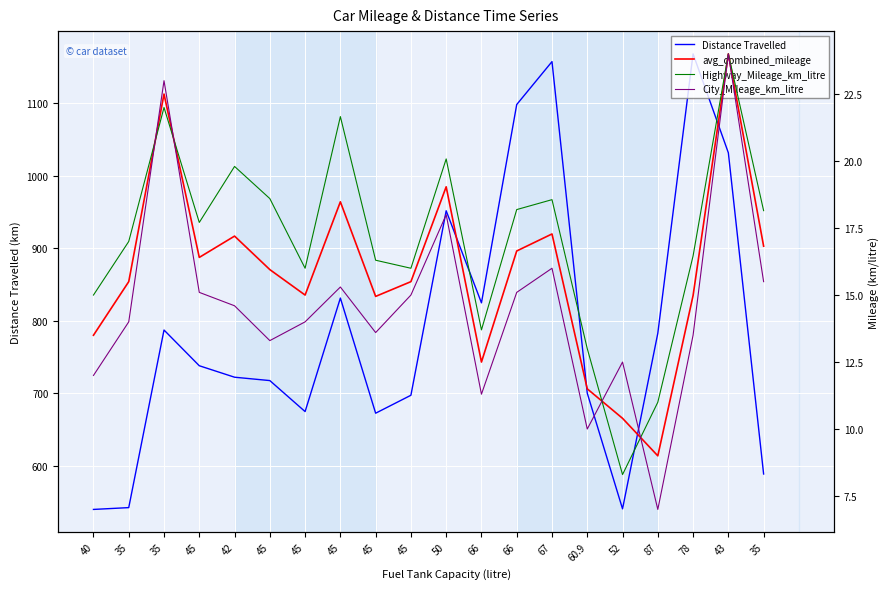

Reading left to right, list all the values displayed in this chart.

Distance Travelled: 540.0	542.5	787.5	738.2	722.4	717.8	675.0	831.6	672.8	697.5	952.0	825.0	1098.6	1157.8	700.4	540.8	783.0	1168.4	1032.0	588.9
avg_combined_mileage: 13.5	15.5	22.5	16.4	17.2	15.9	15.0	18.5	14.9	15.5	19.0	12.5	16.6	17.3	11.5	10.4	9.0	15.0	24.0	16.8
Highway_Mileage_km_litre: 15.0	17.0	22.0	17.7	19.8	18.6	16.0	21.7	16.3	16.0	20.1	13.7	18.2	18.6	13.0	8.3	11.0	16.5	24.0	18.1
City_Mileage_km_litre: 12.0	14.0	23.0	15.1	14.6	13.3	14.0	15.3	13.6	15.0	18.0	11.3	15.1	16.0	10.0	12.5	7.0	13.5	24.0	15.5